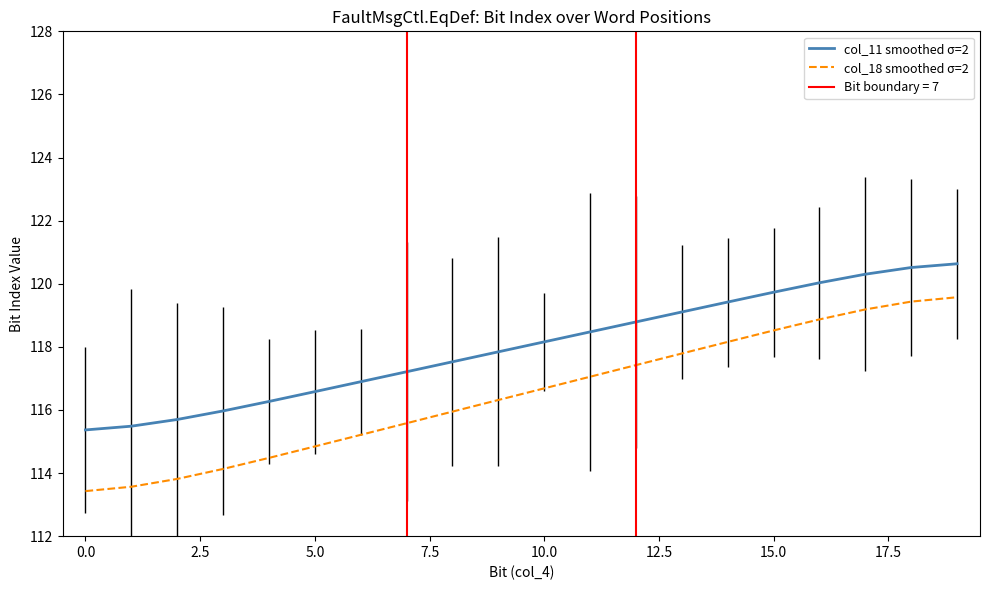

True or false: col_11 smoothed σ=2 and col_18 smoothed σ=2 intersect in this chart.

False